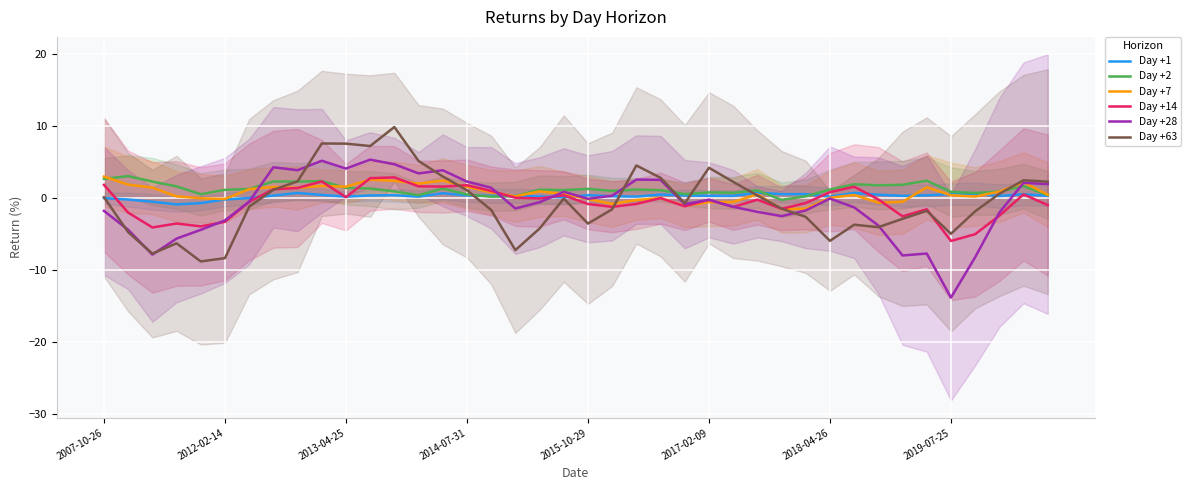

True or false: Day +63 has a value of -0.3 at 28.

False